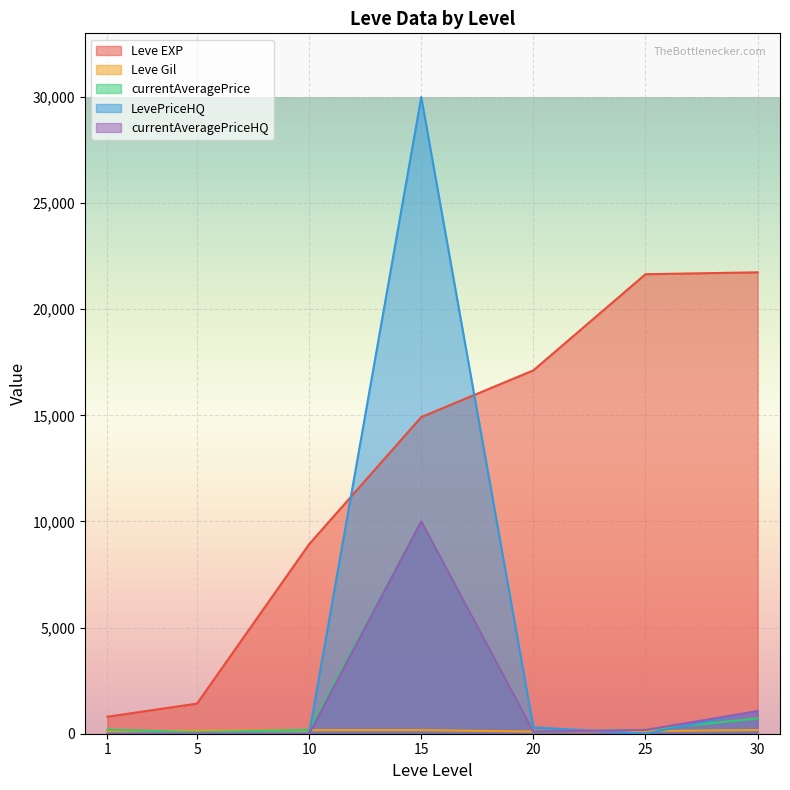

What is the value of the Leve EXP point at the 4th from the left?

14920.0